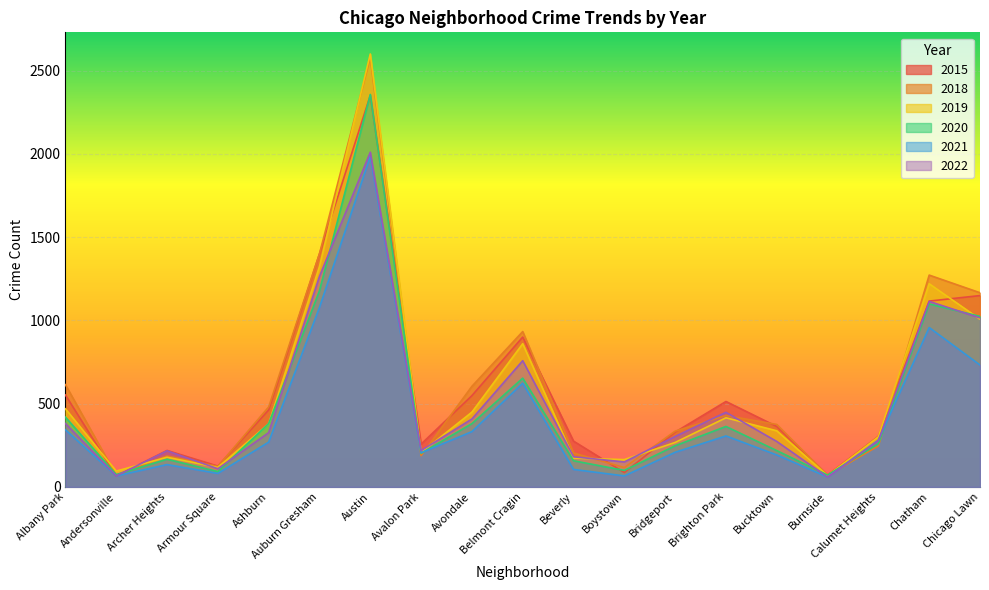

Which series ends up on top after the final intersection of 2019 and 2022?

2022